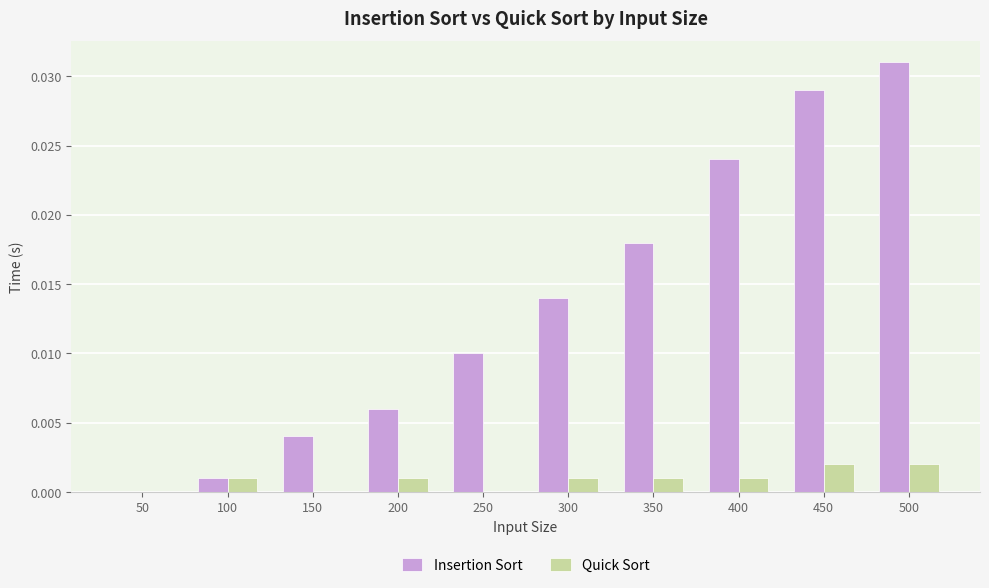

True or false: Quick Sort has a value of 0.0 at 400.

True